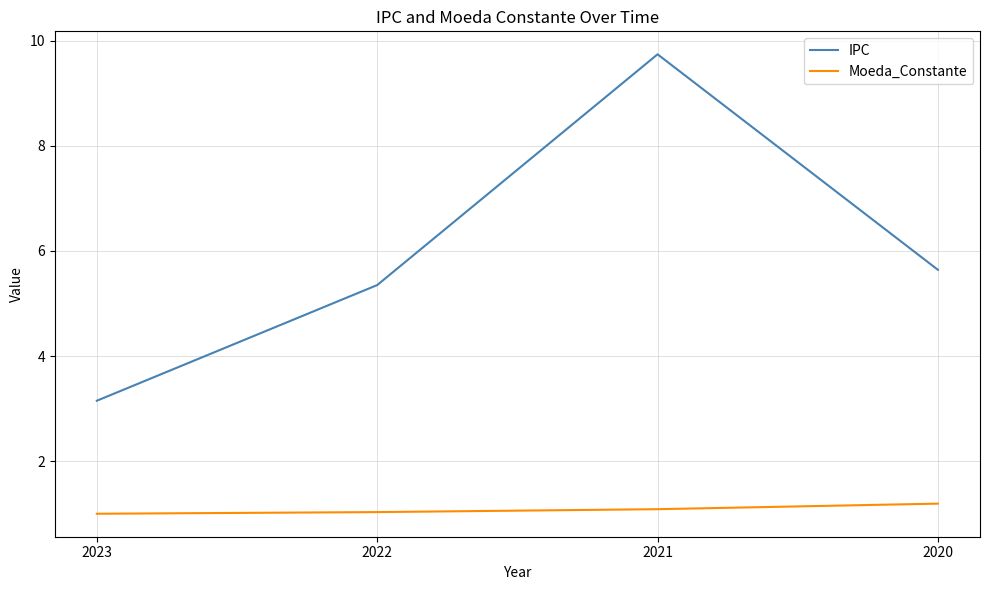

Between 2022 and 2020, which series saw the biggest shift?

IPC